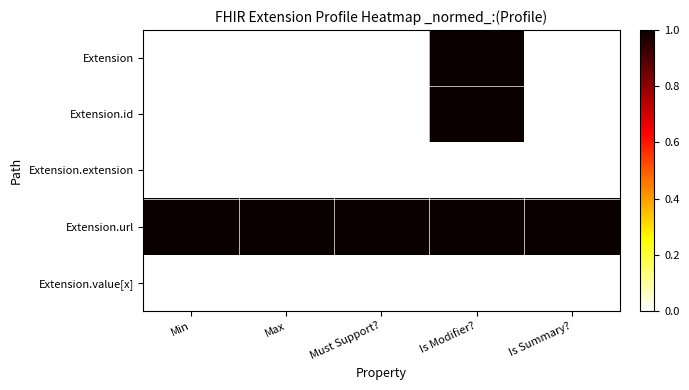

Reading left to right, list all the values displayed in this chart.

Extension: Min=0	Max=0	Must Support?=0	Is Modifier?=1	Is Summary?=0
Extension.id: Min=0	Max=0	Must Support?=0	Is Modifier?=1	Is Summary?=0
Extension.extension: Min=0	Max=0	Must Support?=0	Is Modifier?=0	Is Summary?=0
Extension.url: Min=1	Max=1	Must Support?=1	Is Modifier?=1	Is Summary?=1
Extension.value[x]: Min=0	Max=0	Must Support?=0	Is Modifier?=0	Is Summary?=0